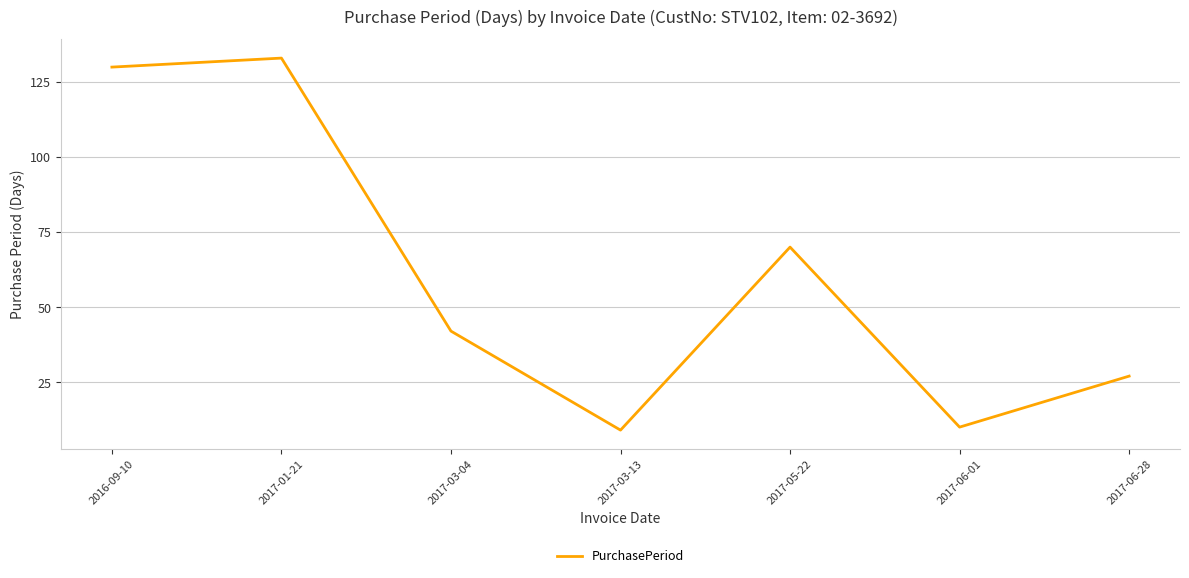

What is the difference between the maximum and minimum values?

124